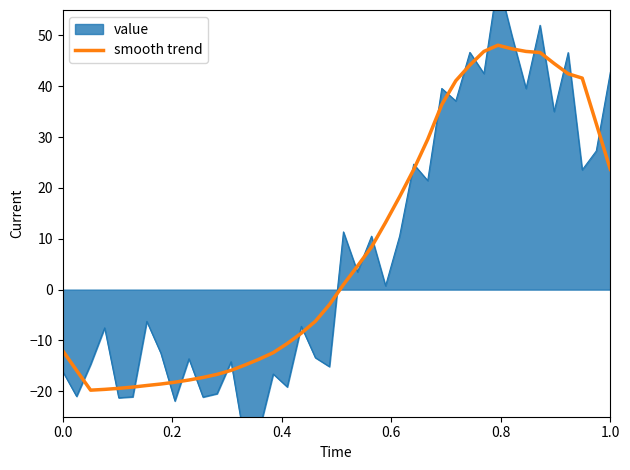

The value of smooth trend at 1.0 is 40.9. True or false?

False